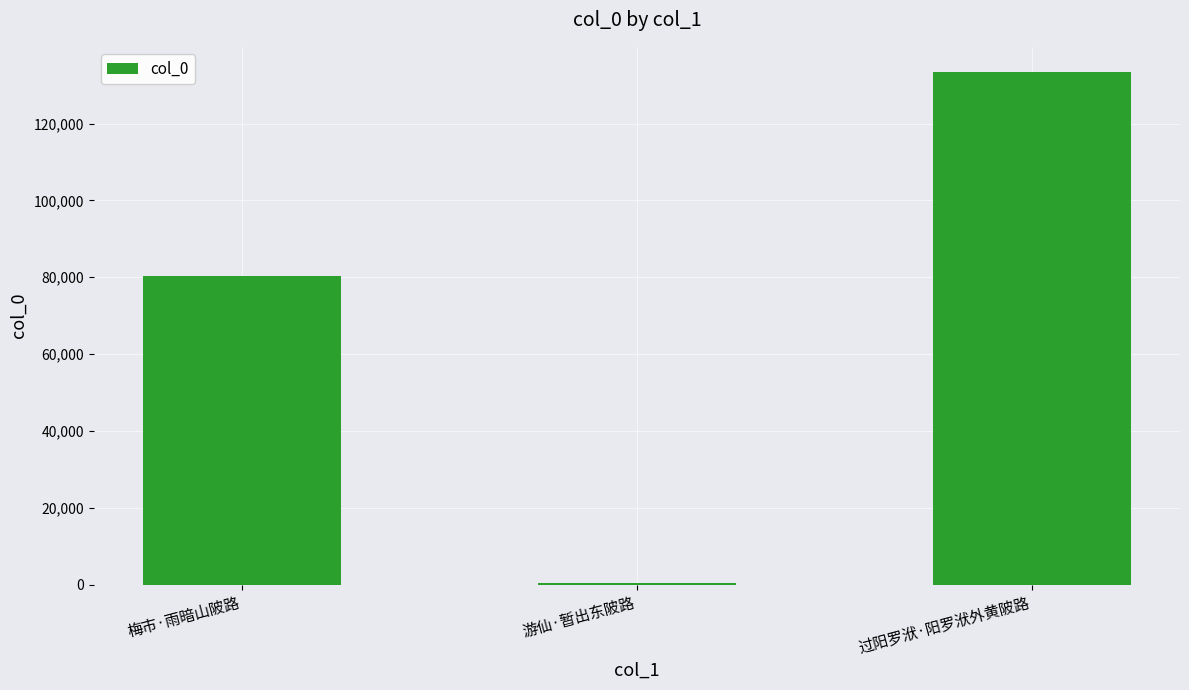

At which label is the value closest to 66861?

梅市·雨暗山陂路